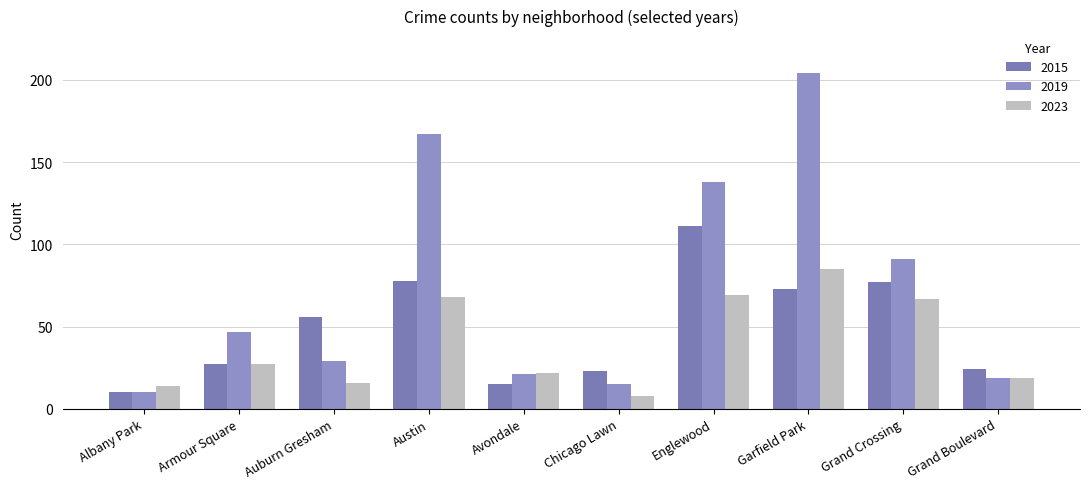

What is the difference between the highest and lowest values at Armour Square?

20